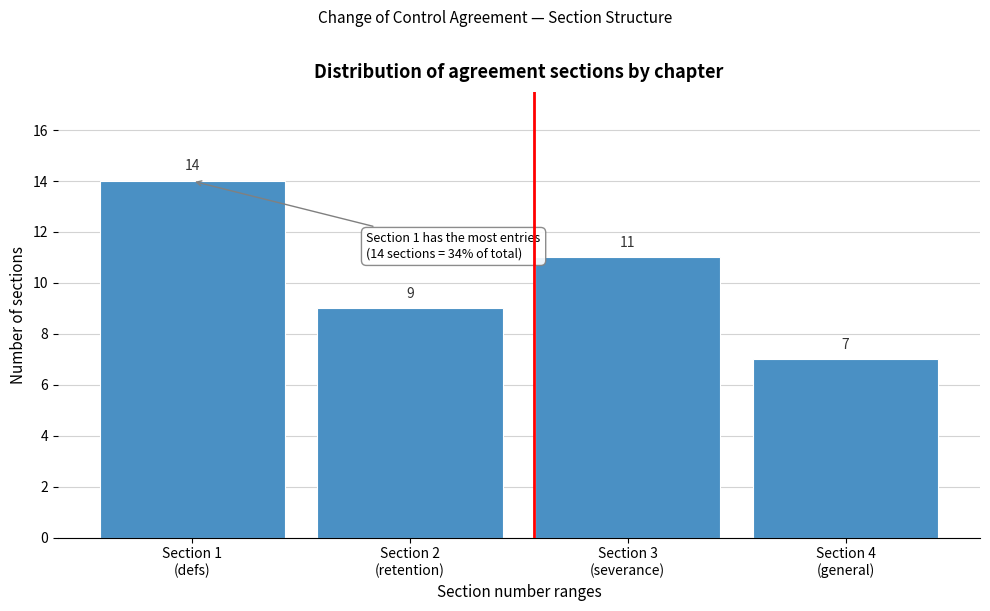

Reading left to right, extract all data points from this chart.

14	9	11	7